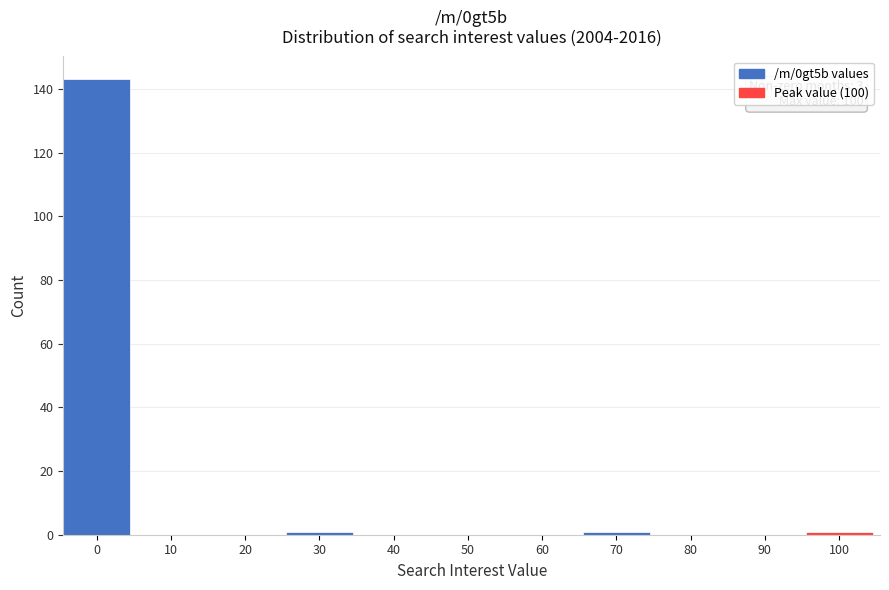

Reading left to right, what are all the values shown in this chart?

0=143	10=0	20=0	30=1	40=0	50=0	60=0	70=1	80=0	90=0	100=1